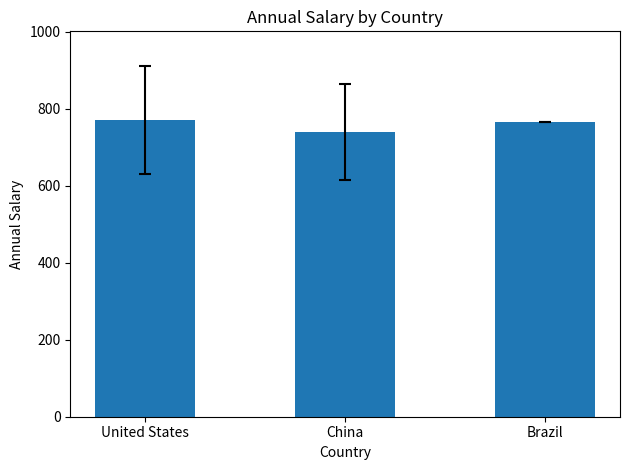

Reading left to right, what are all the values shown in this chart?

United States=770.6	China=741.1	Brazil=765.0